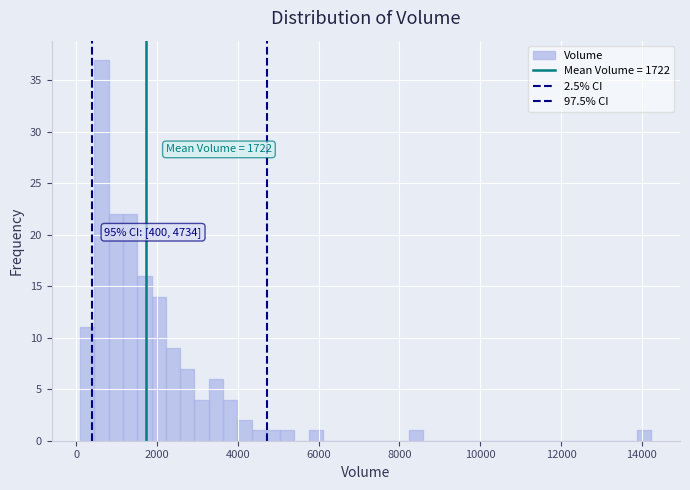

Around what value on the x-axis is the tallest bar? Give the approximate position of its centre, as read against the axis.

600